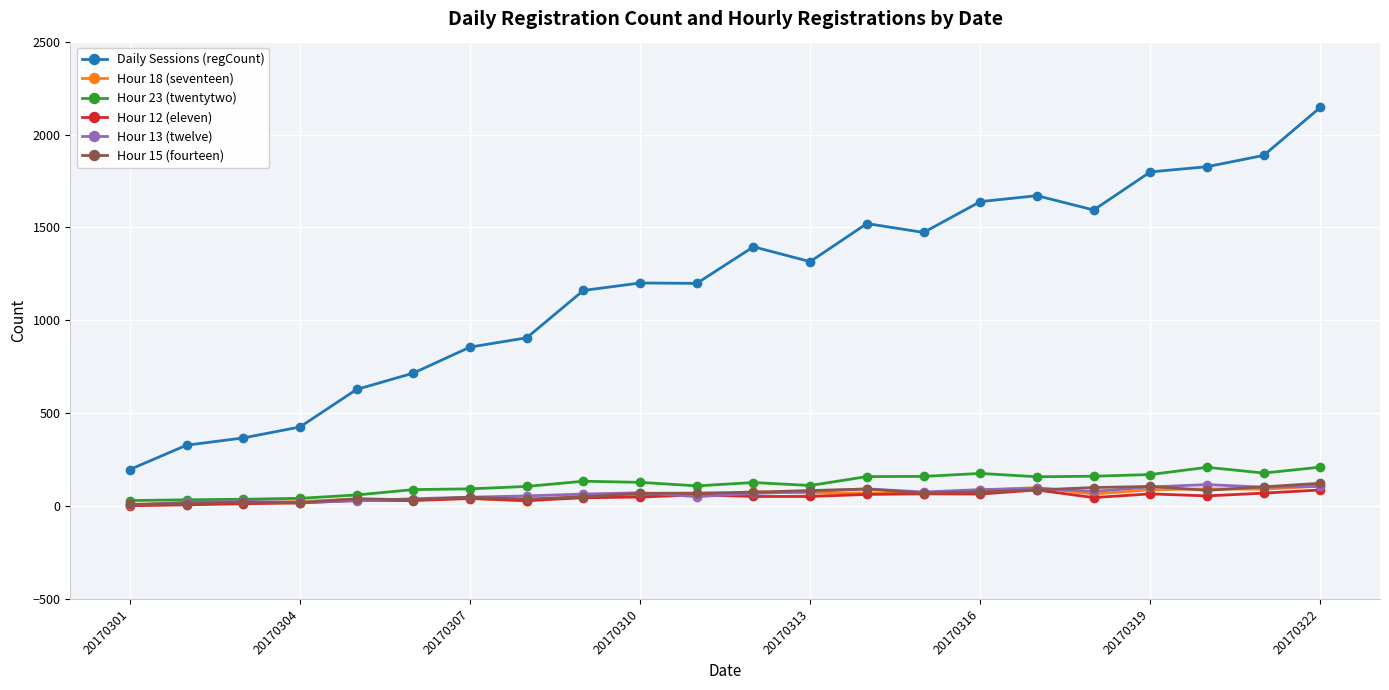

Which series has the largest total across all categories?

Daily Sessions (regCount)